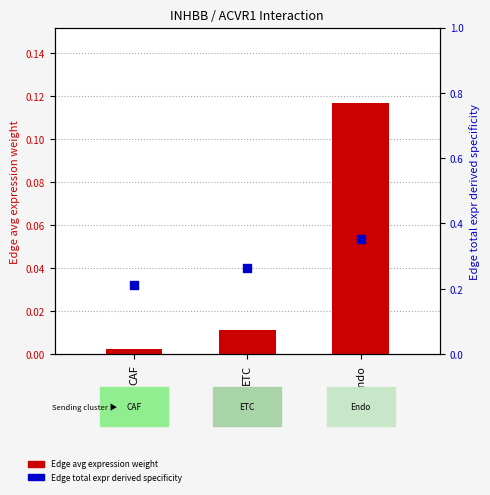

Which series contains the lowest Y value?

Edge avg expression weight